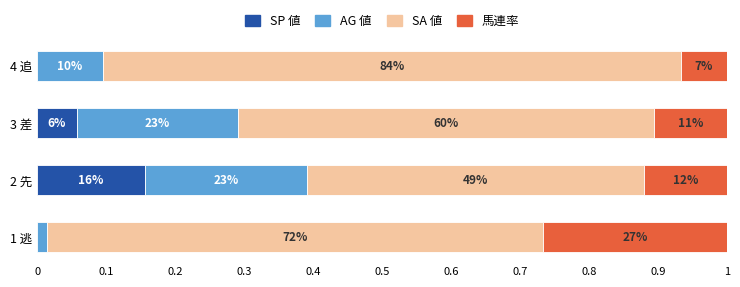

Reading left to right, transcribe all the data shown in this chart.

SP 値: 0.0	0.2	0.1	0.0
AG 値: 0.0	0.2	0.2	0.1
SA 値: 0.7	0.5	0.6	0.8
馬連率: 0.3	0.1	0.1	0.1